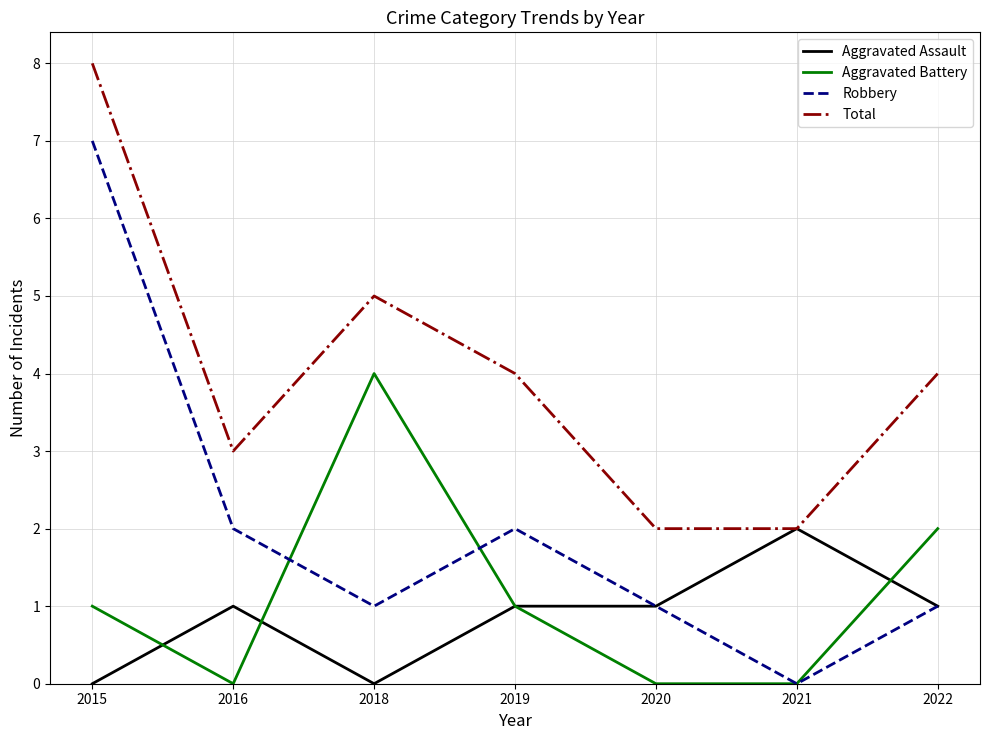

True or false: Aggravated Battery and Total cross at least once.

False